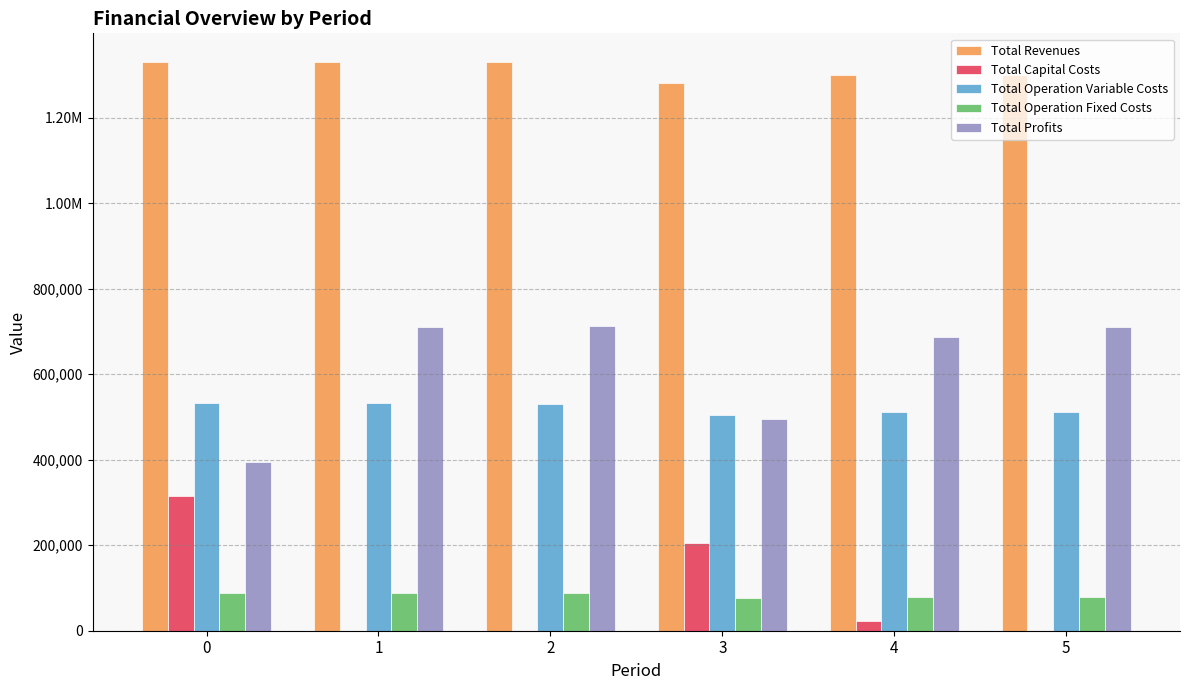

Are the bars grouped side by side (vs. stacked)?

Yes